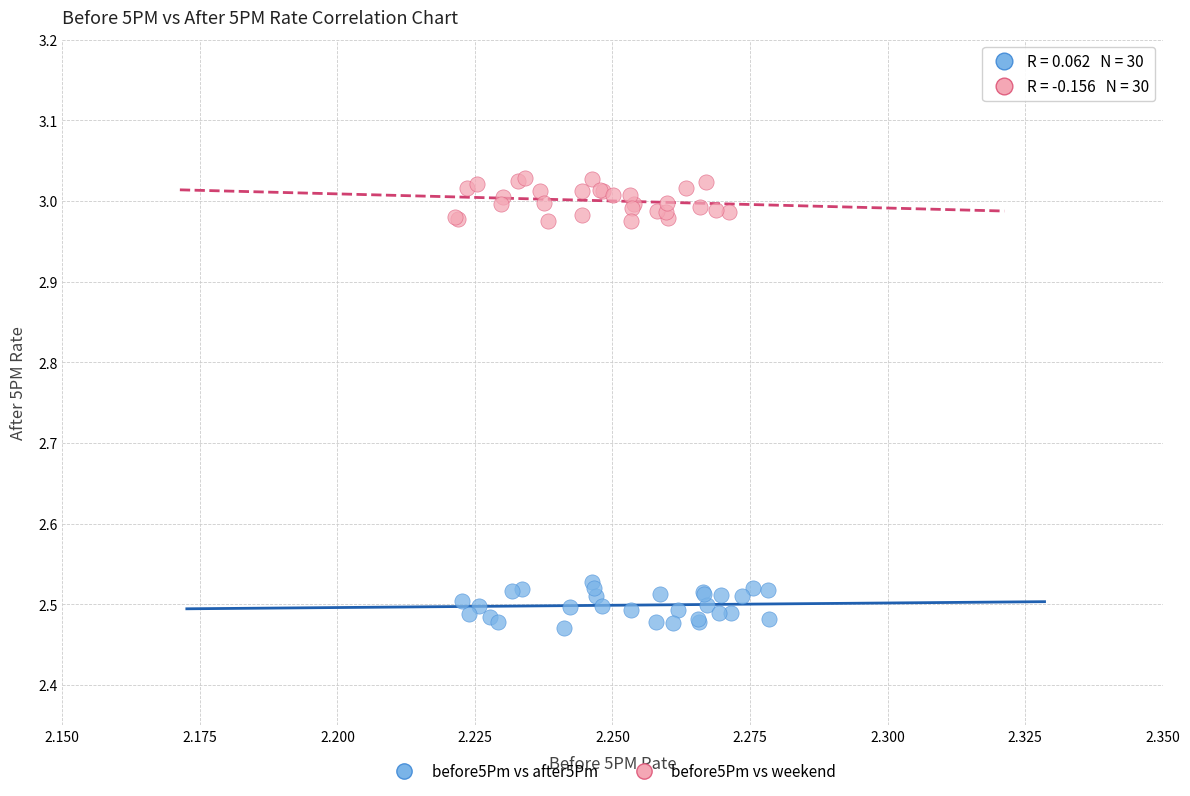

Which series contains the highest Y value?

before5Pm vs weekend